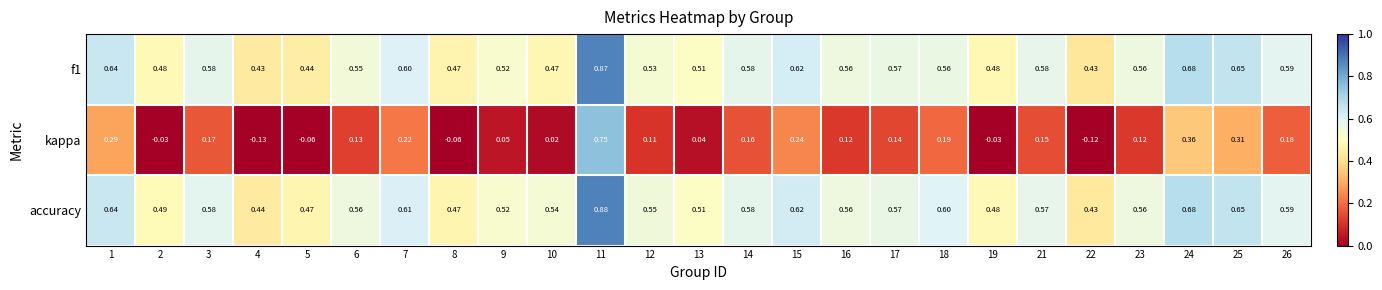

Is the value of f1 at 13 greater than the value of kappa at 21?

Yes